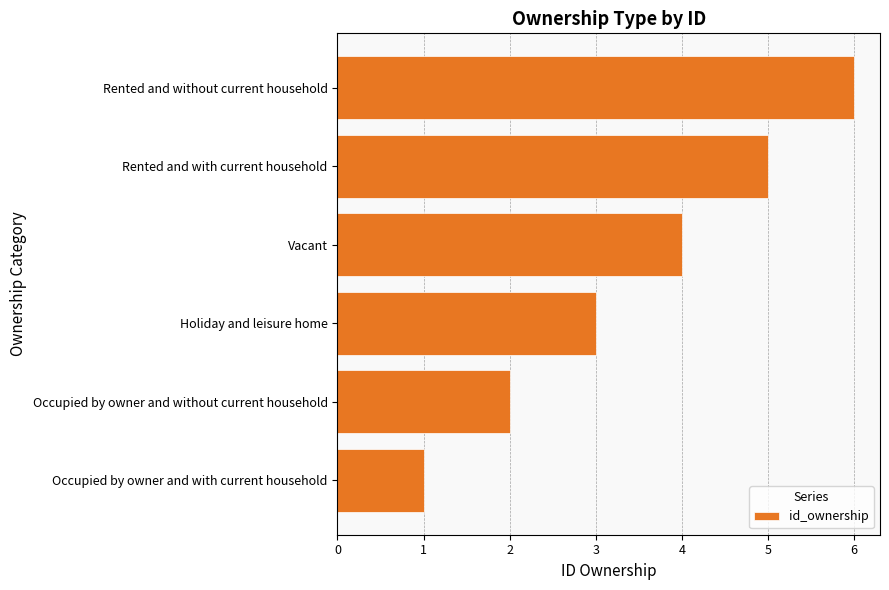

What is the change in value from Occupied by owner and with current household to Holiday and leisure home?

+2